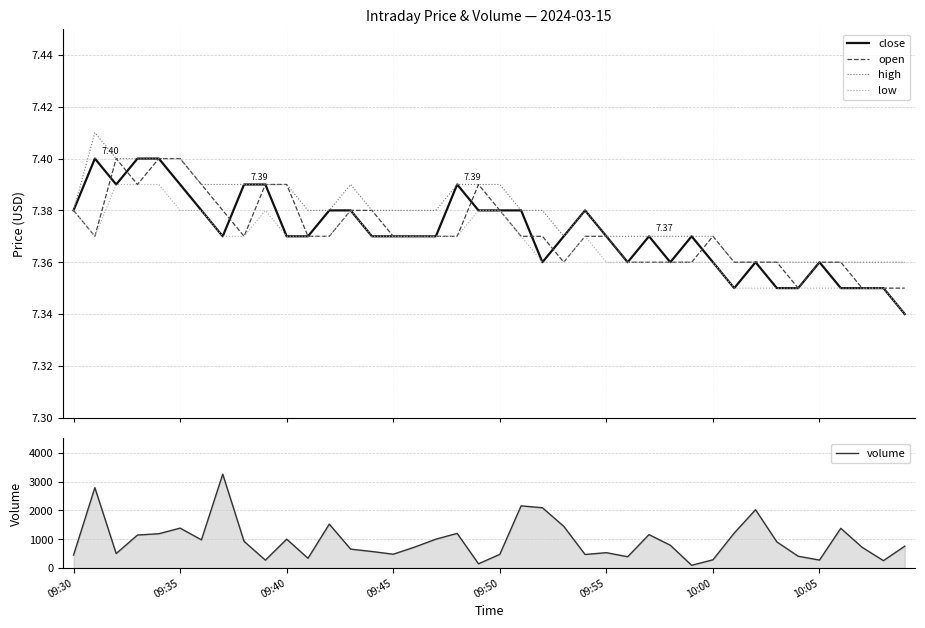

True or false: close has a value of 7.3 at 39.

True